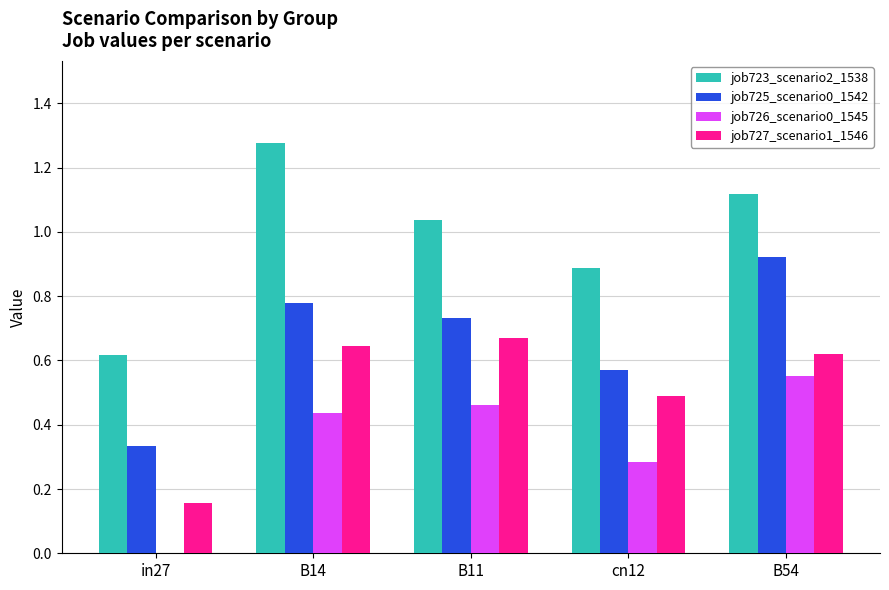

What is the sum of all job726_scenario0_1545 values?

1.7